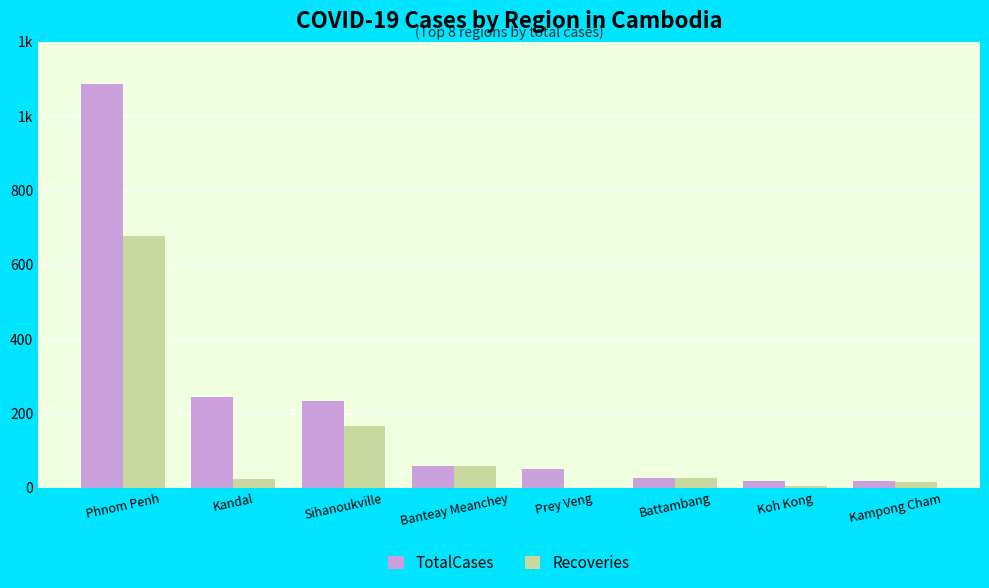

What are all the series names shown in the legend?

TotalCases, Recoveries